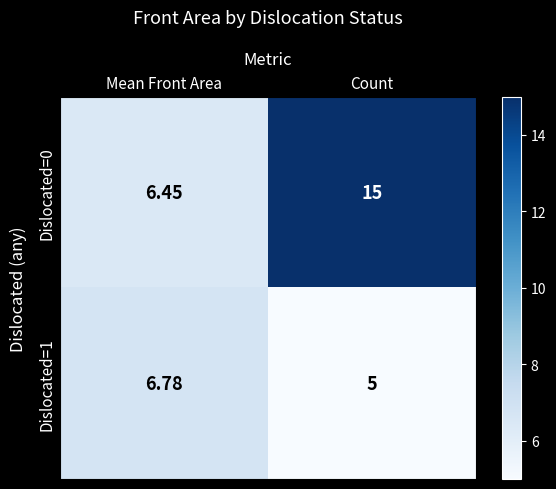

At how many categories does at least one series exceed 9?

1